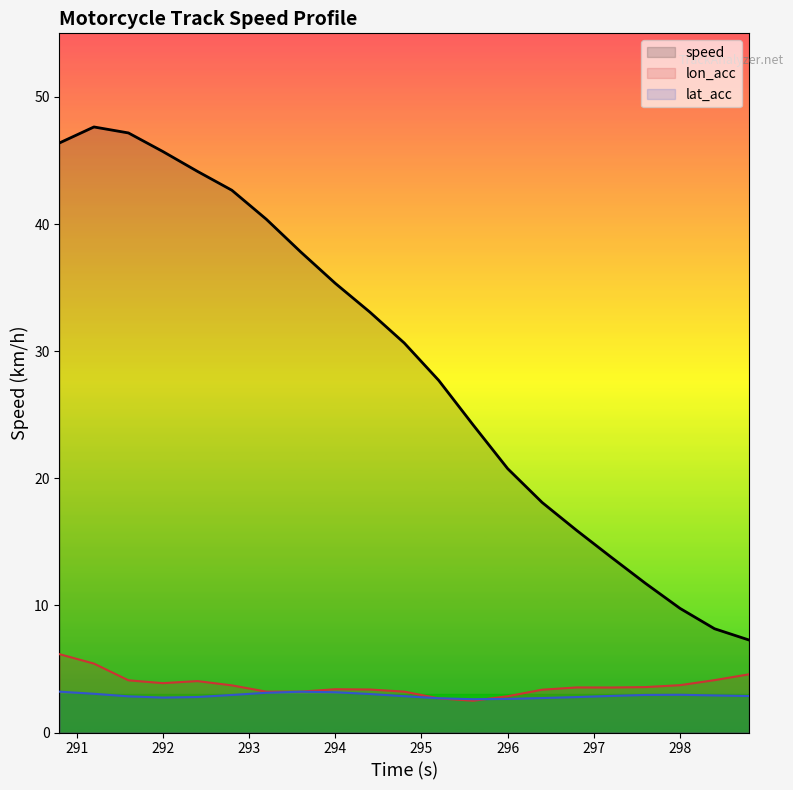

What is the greatest value displayed?

47.6